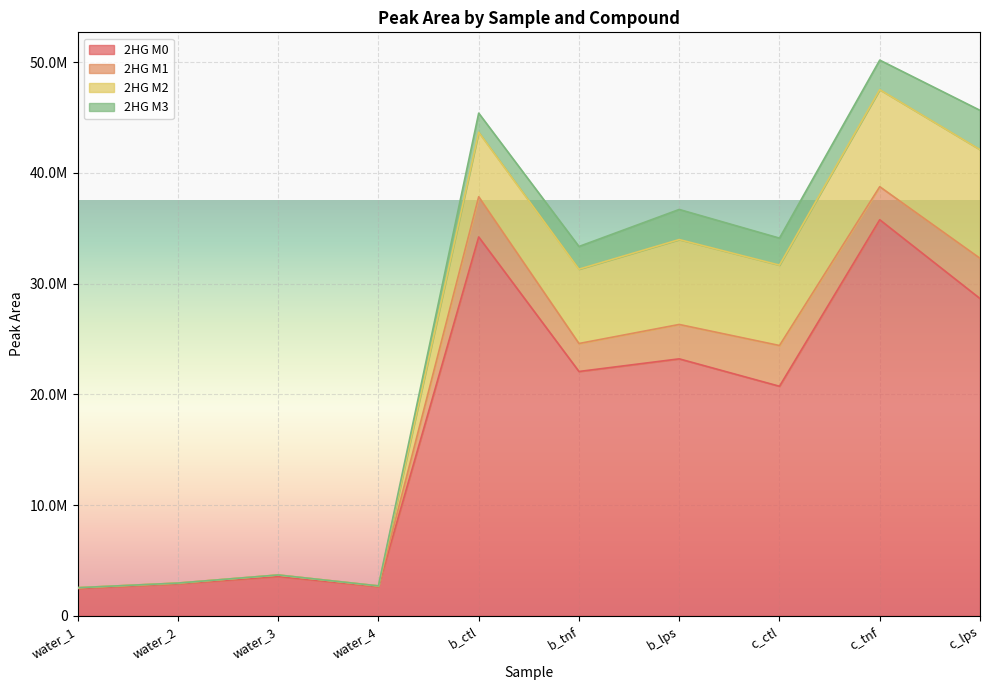

Reading right to left, list all the values displayed in this chart.

2HG M0: 28652382.6	35772038.2	20728588.5	23204572.3	22062687.5	34215709.0	2631496.6	3541149.7	2887798.2	2453167.7
2HG M1: 3635271.0	2984894.7	3681213.5	3106432.1	2527631.9	3632451.8	60718.5	138486.7	61032.3	75832.4
2HG M2: 9817226.1	8763960.9	7261838.0	7668351.8	6713317.7	5826053.6	0.0	0.0	0.0	0.0
2HG M3: 3550435.6	2670273.9	2438735.9	2719934.4	2051959.4	1726626.2	0.0	0.0	0.0	0.0